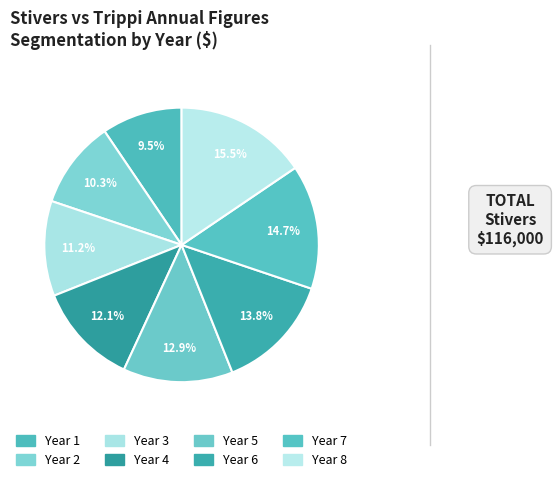

Count the number of slices in the pie.

8